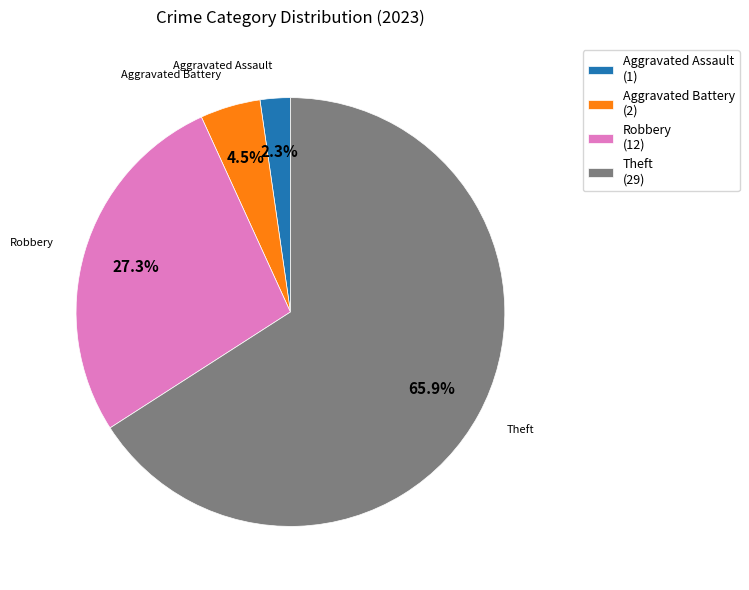

What is the ratio of the value at Aggravated Battery to the value at Aggravated Assault?

2.0